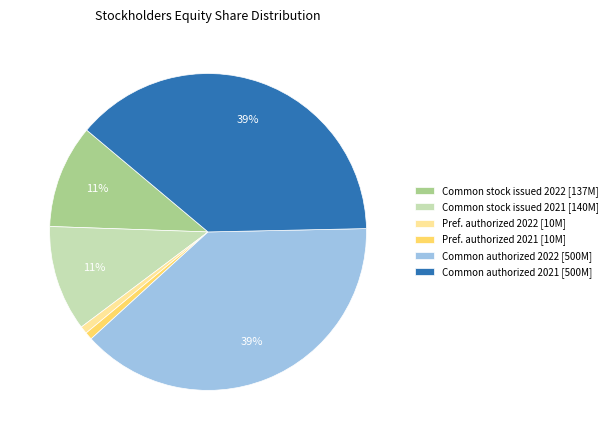

Does Common authorized 2021 [500M] represent more than half of the total?

No